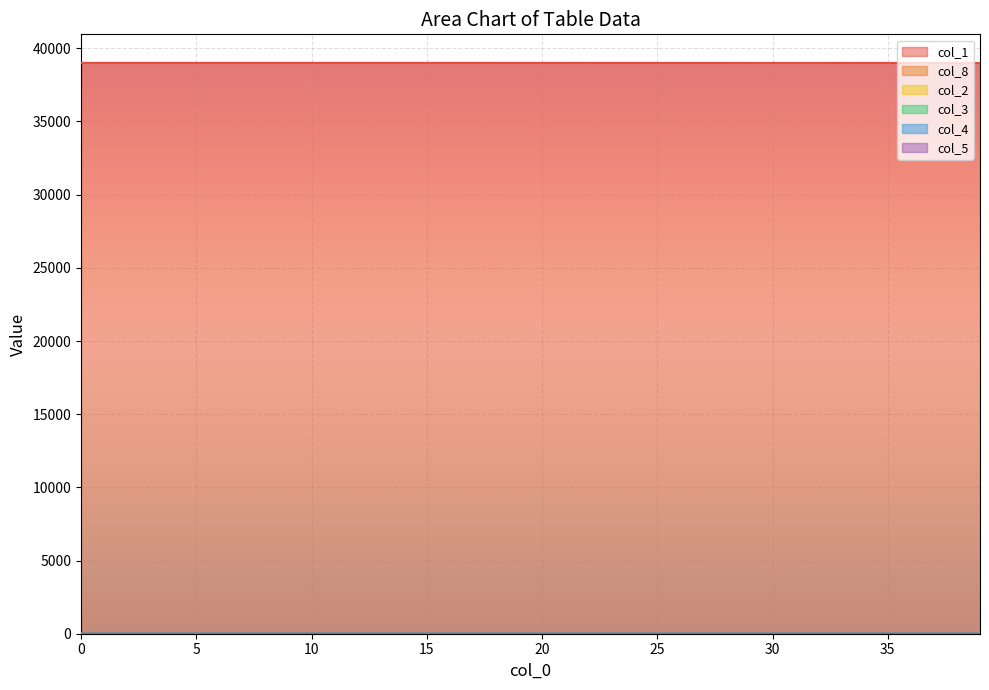

How many lines are shown in the chart?

6